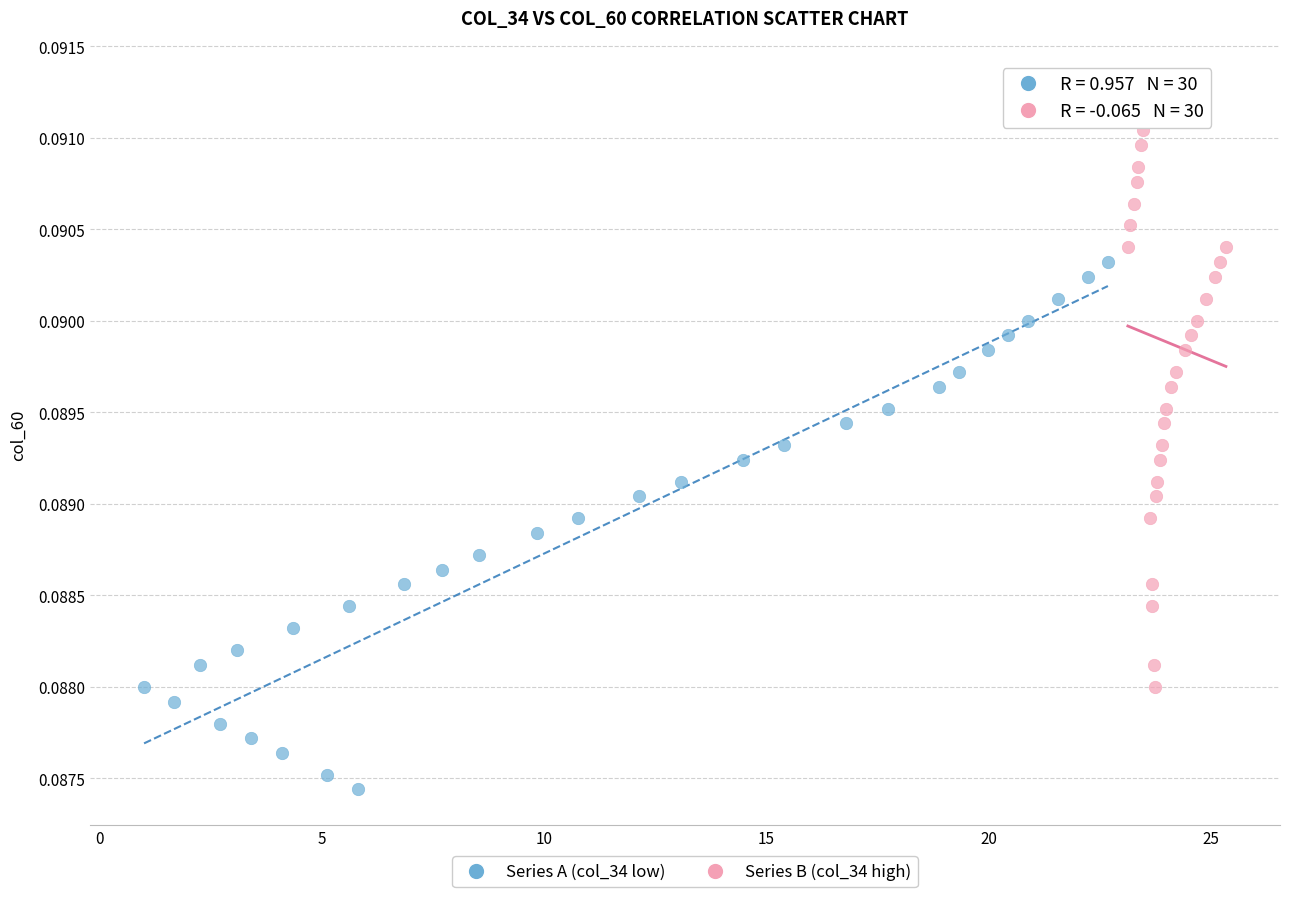

What are all the series names shown in the legend?

Series A (col_34 low), Series B (col_34 high)